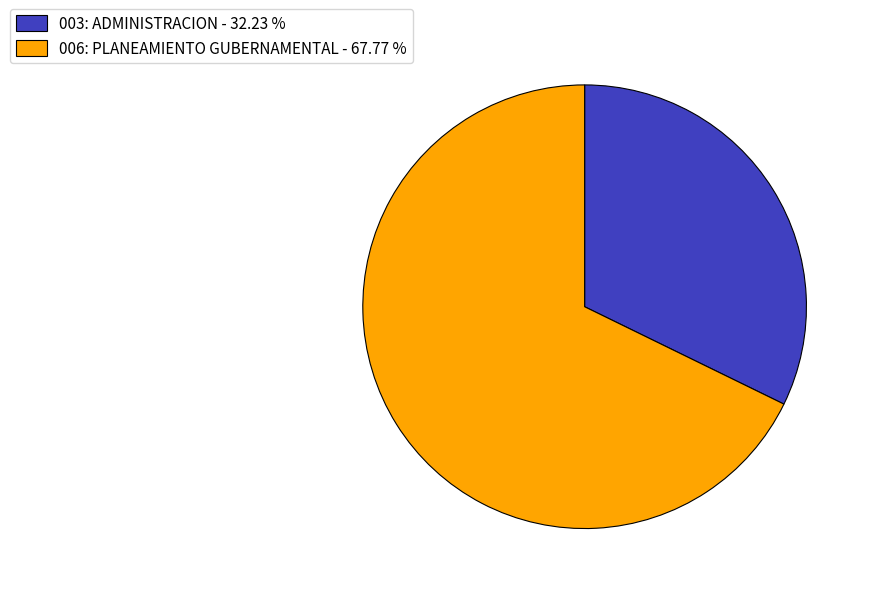

Does any single category account for the majority?

Yes